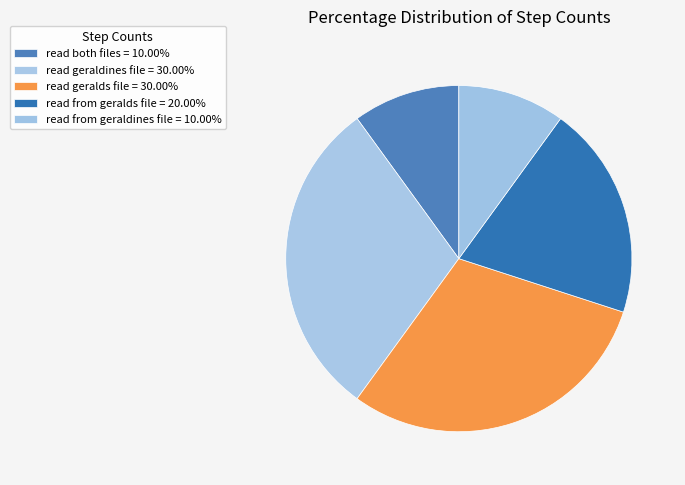

What is the ratio of the value at read geraldines file to the value at read geralds file?

1.0